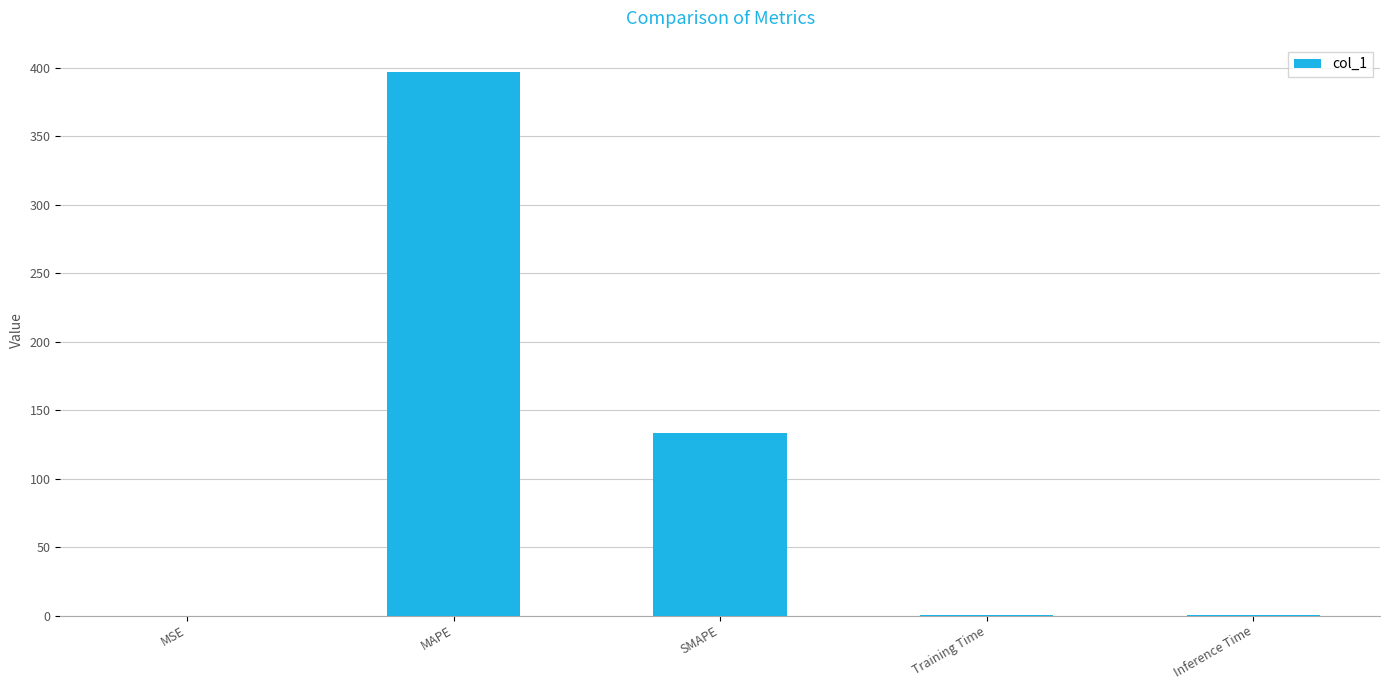

What is the sum of all values?

530.8